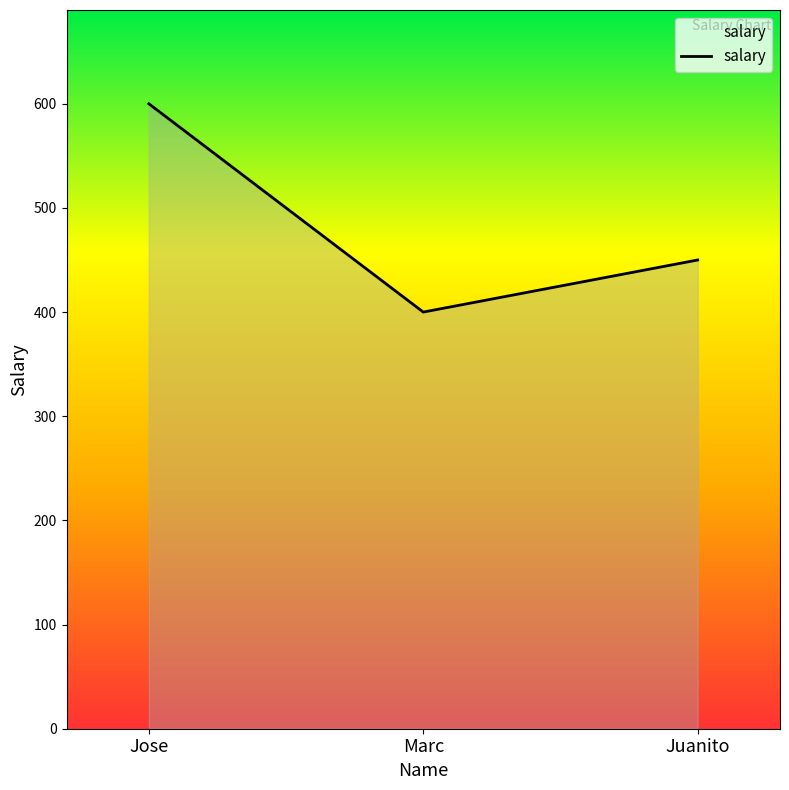

At which label is the value closest to 500?

Juanito